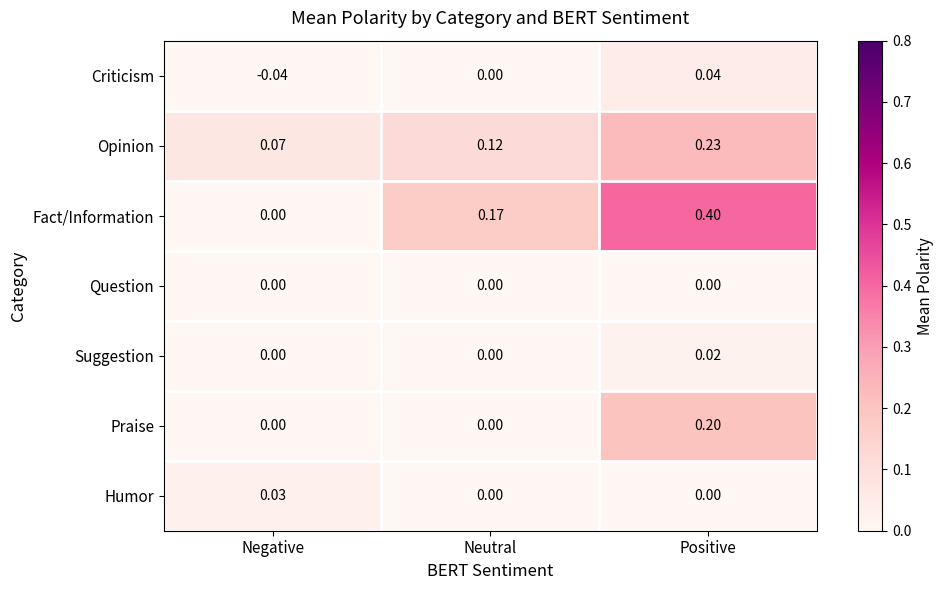

At which category is the sum across all series the highest?

Positive